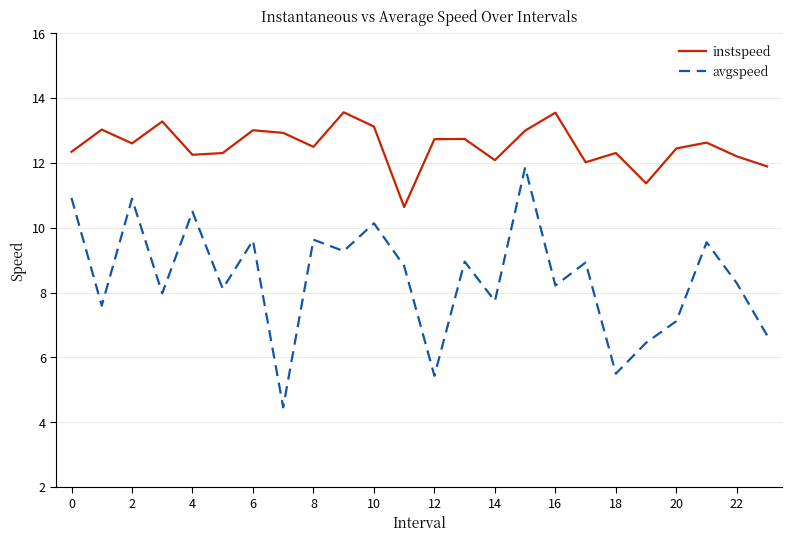

True or false: instspeed and avgspeed cross at least once.

False